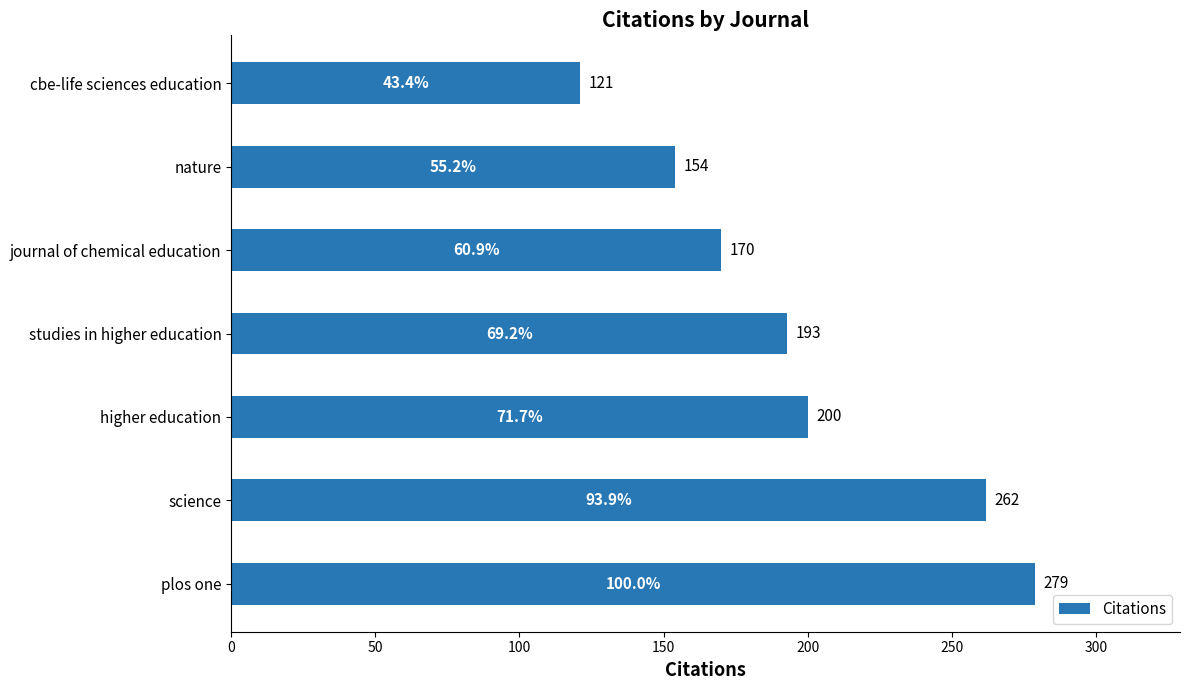

How many values are between 154 and 262?

5